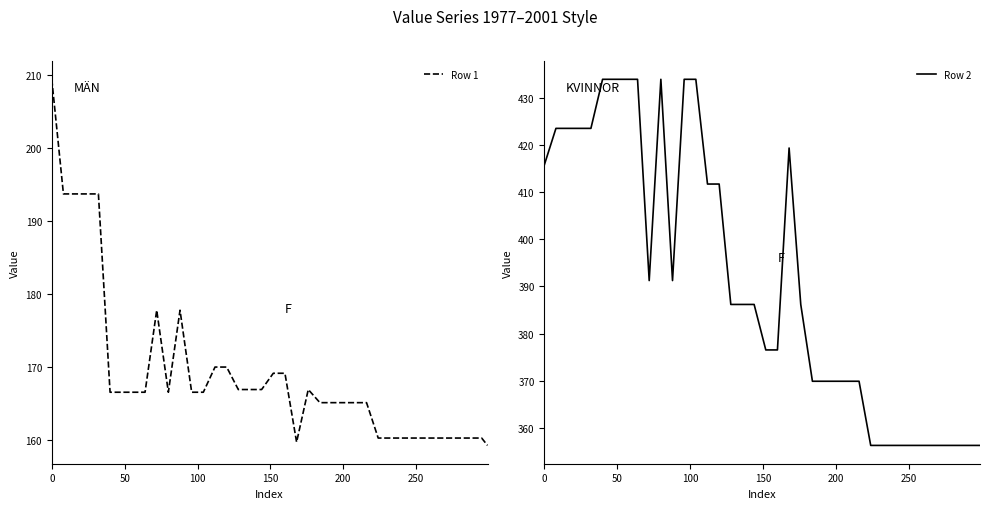

How many interior local valleys does the Row 1 series have?

2